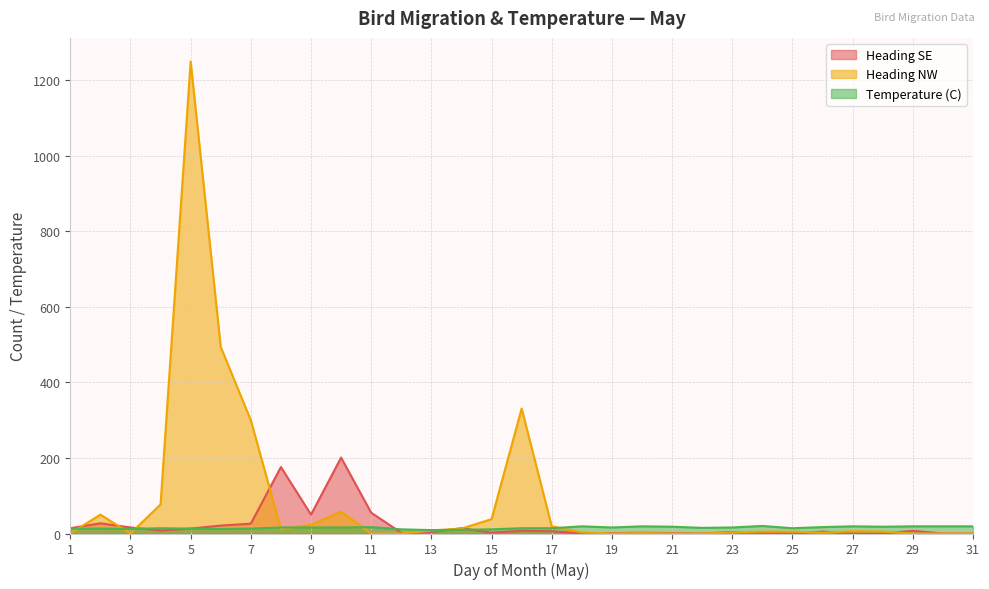

Where is the first local maximum for Heading NW?

2